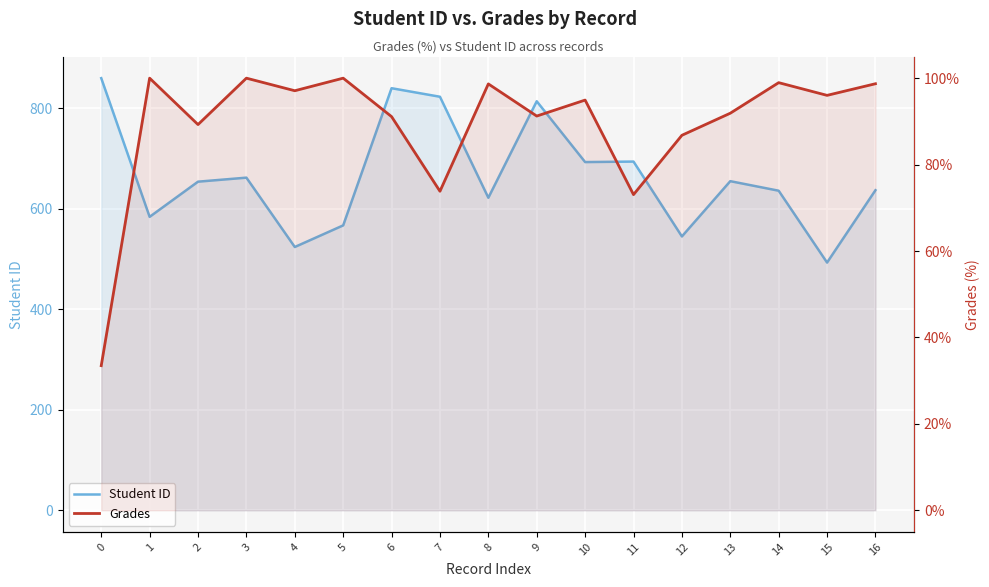

What is the total value across all series at 3?

762.0